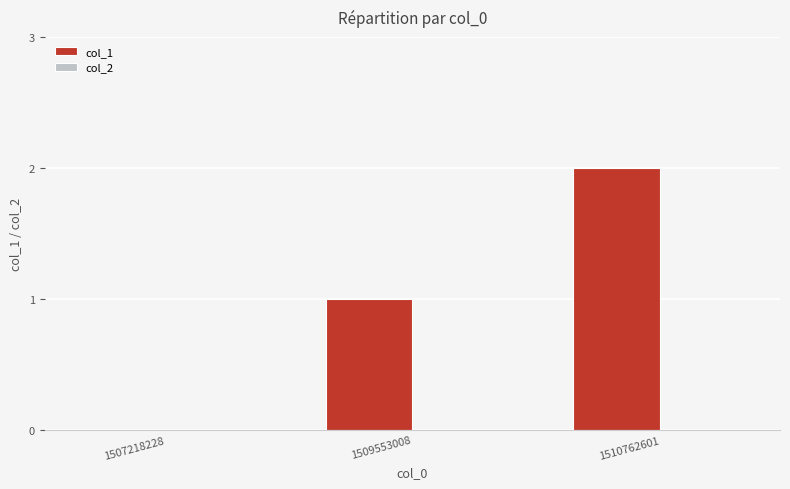

Are the bars horizontal?

No